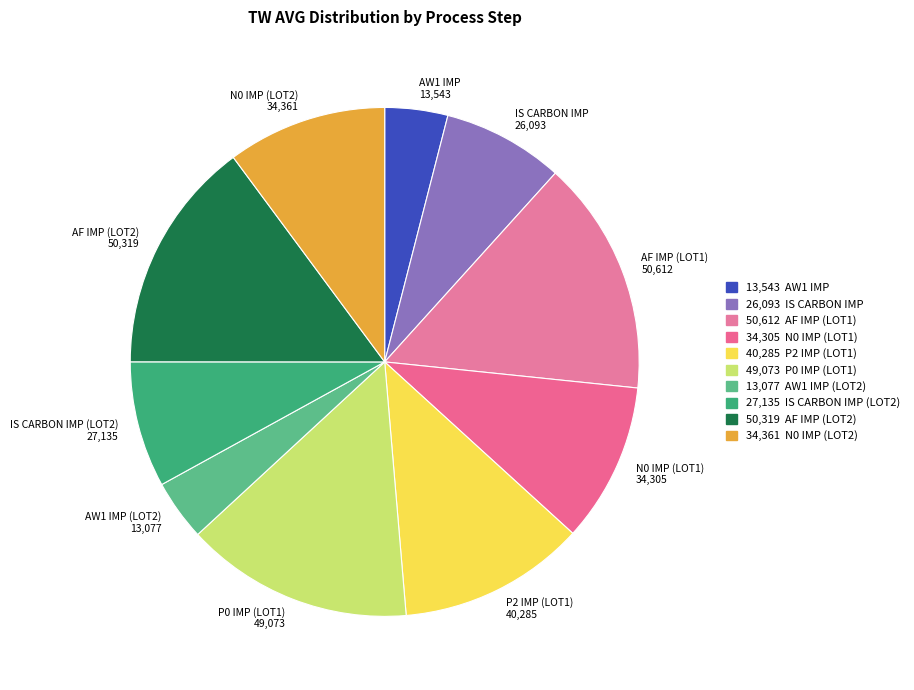

Does any single category account for the majority?

No